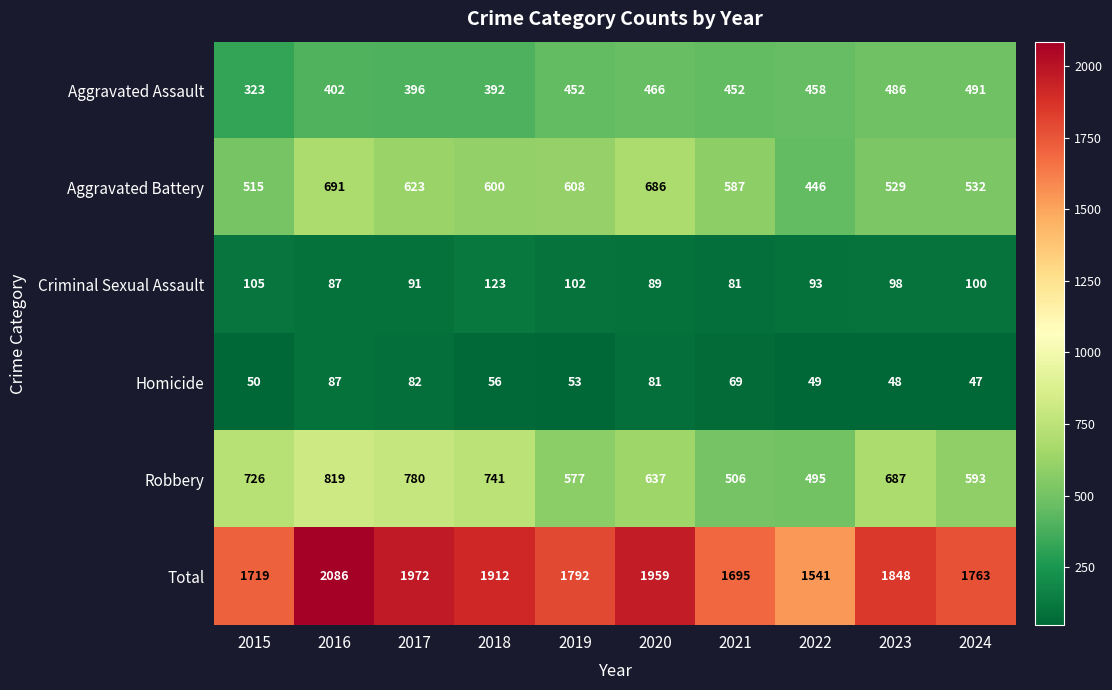

What is the sum of all Homicide values?

622